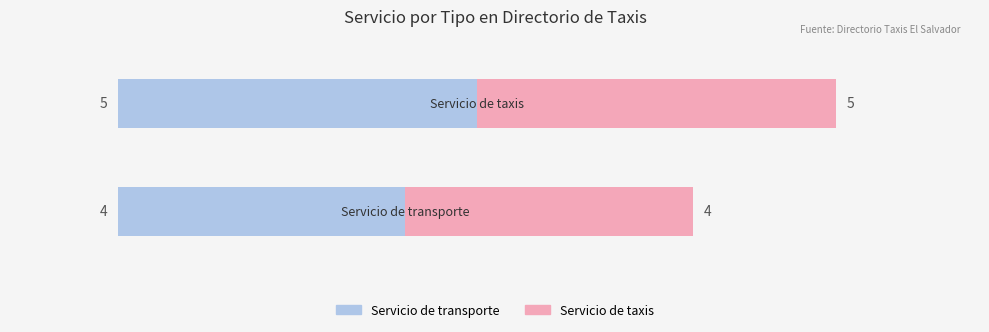

What is the sum of all Servicio de transporte values?

9